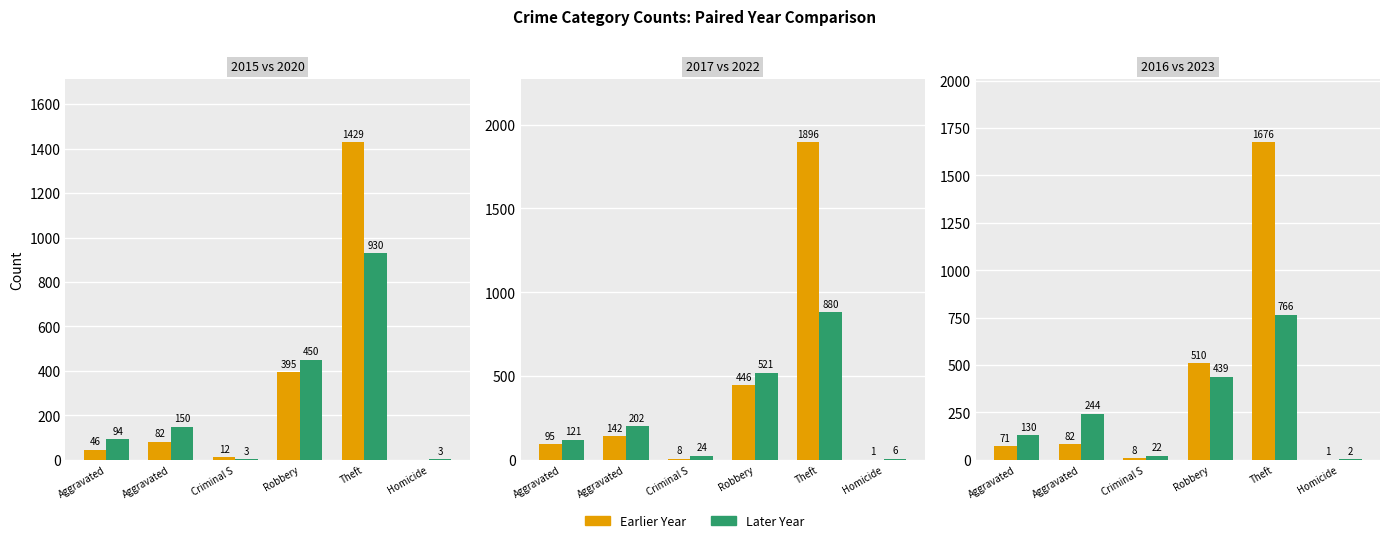

What is the spread (max minus min) of values at Aggravated?

84